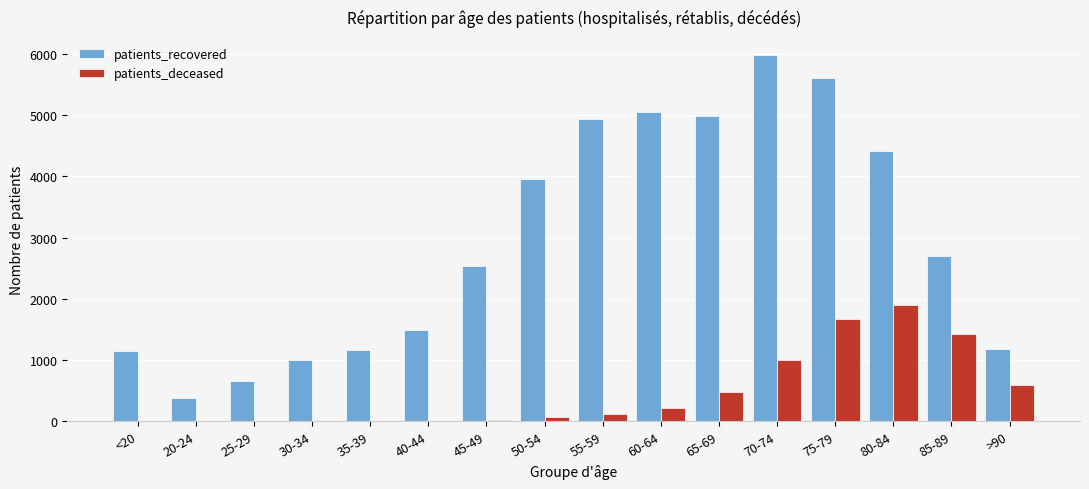

At which category is the sum across all series the highest?

75-79